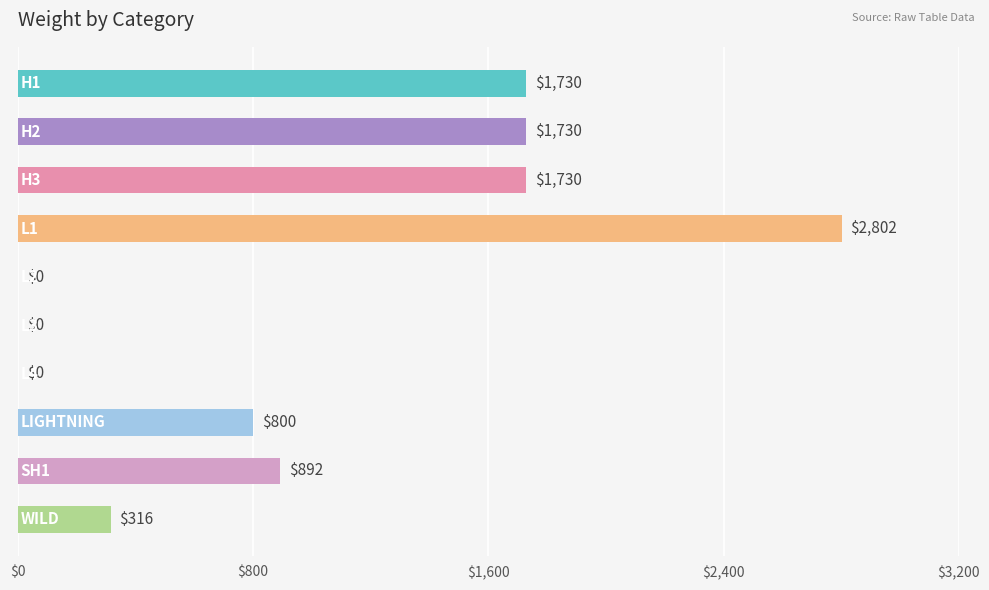

What is the maximum value shown in the chart?

2802